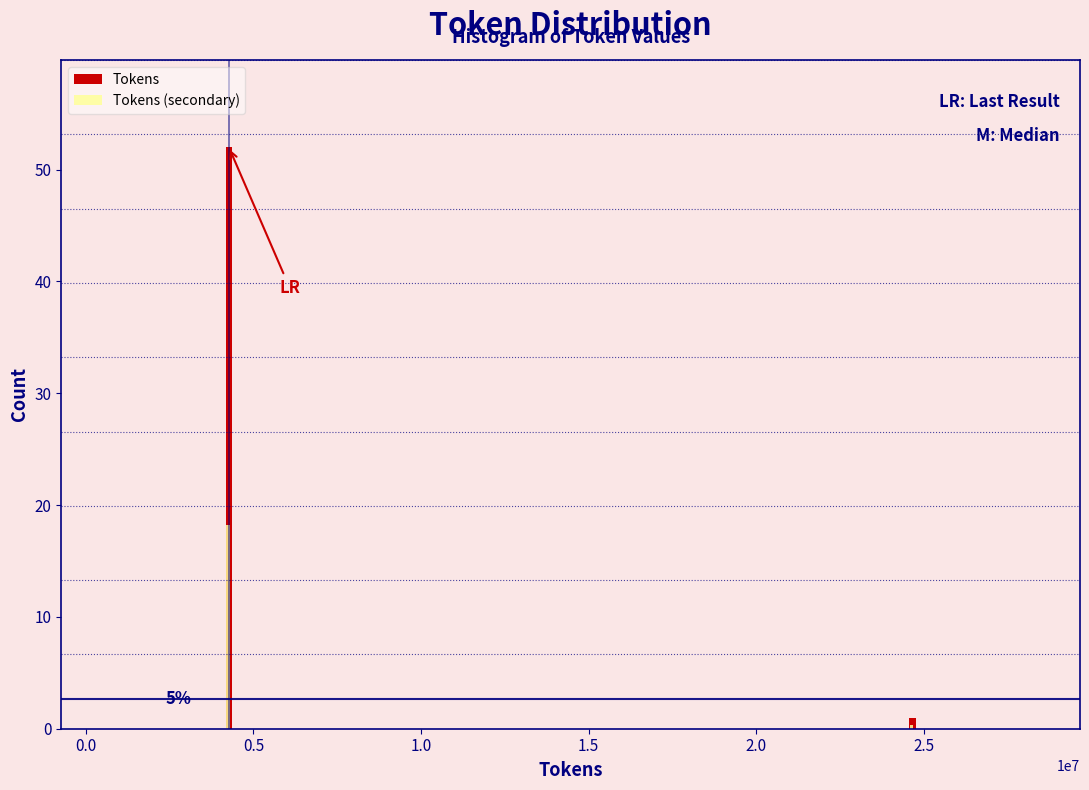

Where is Tokens (secondary) nearest to the value 9?

2.5